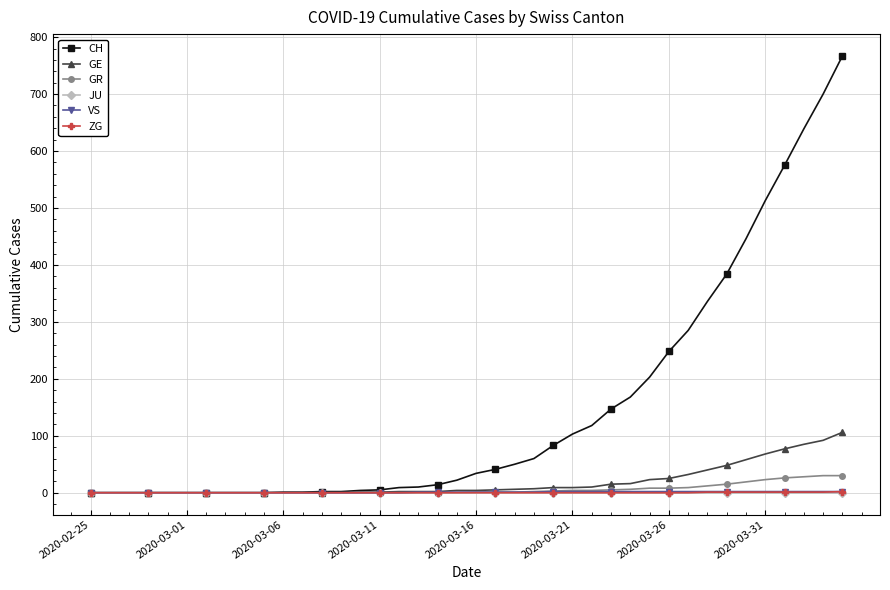

At how many categories does at least one series exceed 538?

4